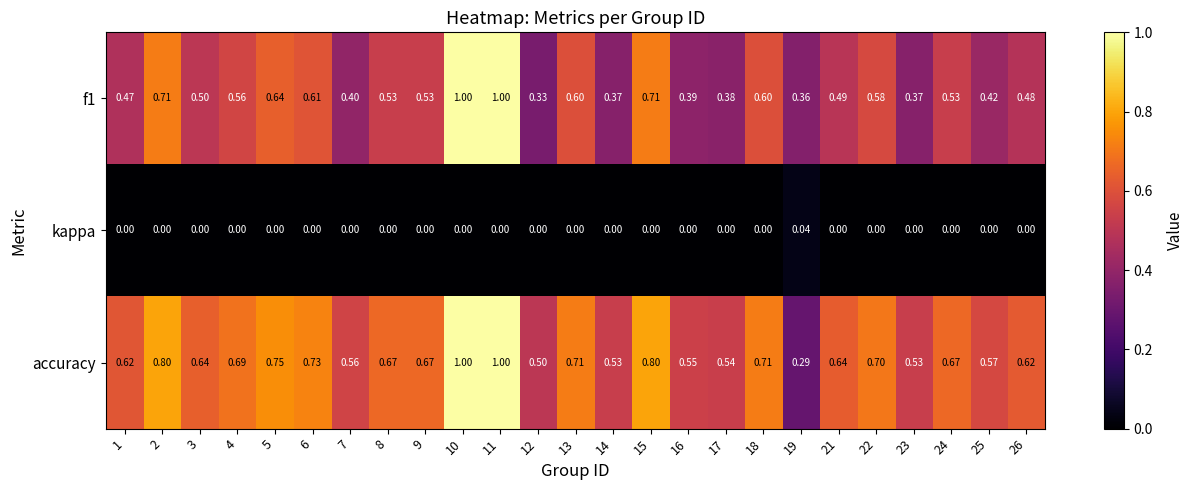

Which series changed the most between 15 and 19?

accuracy